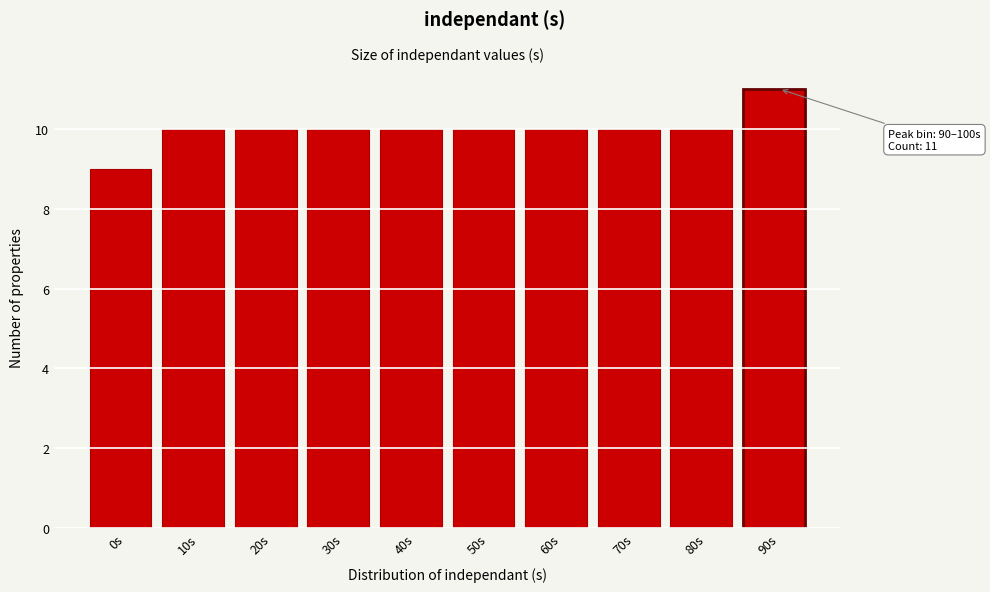

Reading left to right, what are all the values shown in this chart?

9	10	10	10	10	10	10	10	10	11